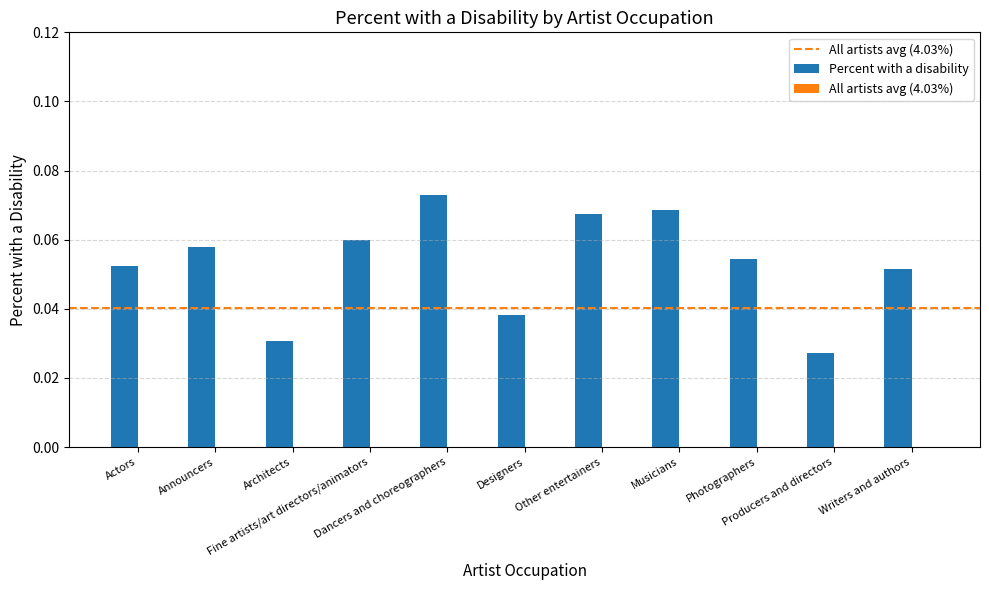

What is the sum of all values?

0.6